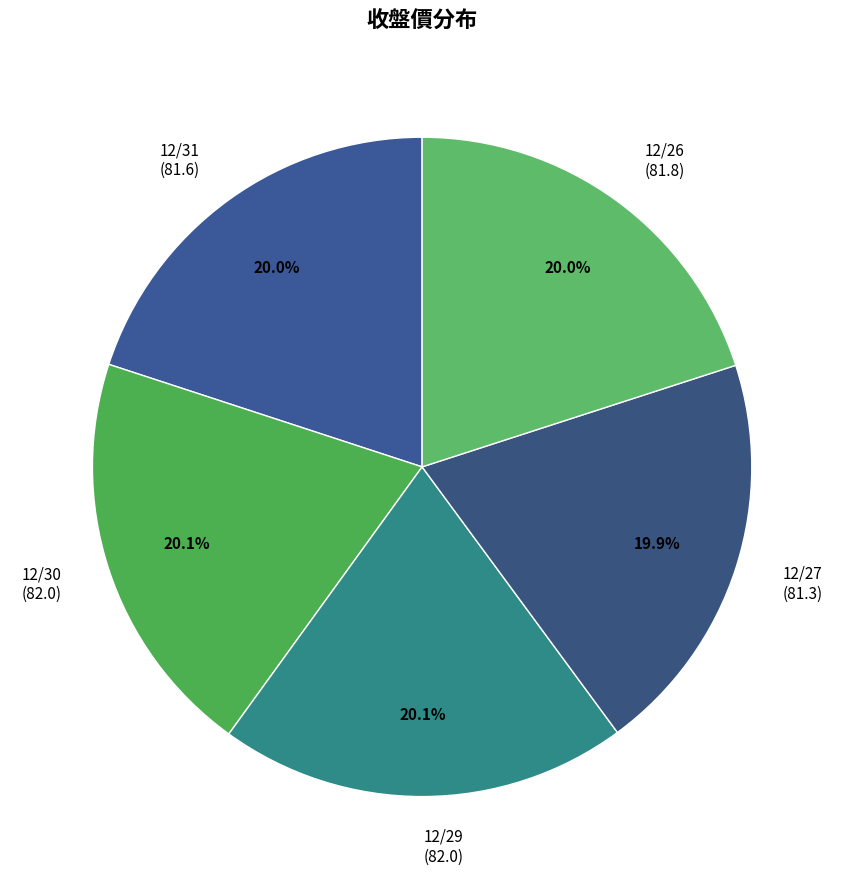

What portion of the pie excludes 12/27 (81.3)?

80.1%